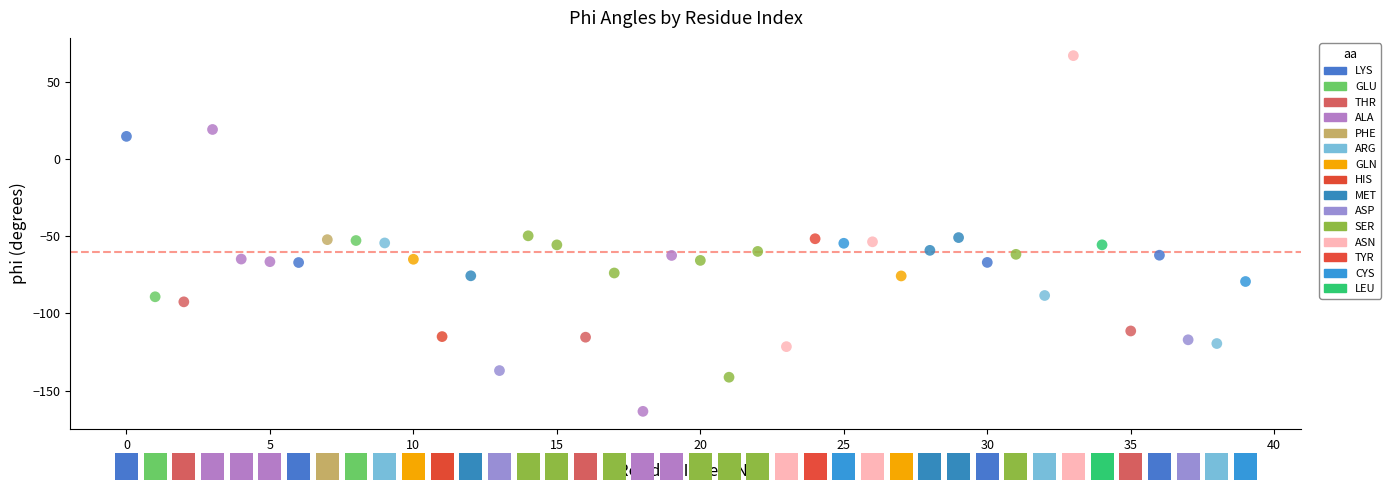

What are all the series names shown in the legend?

LYS, GLU, THR, ALA, PHE, ARG, GLN, HIS, MET, ASP, SER, ASN, TYR, CYS, LEU